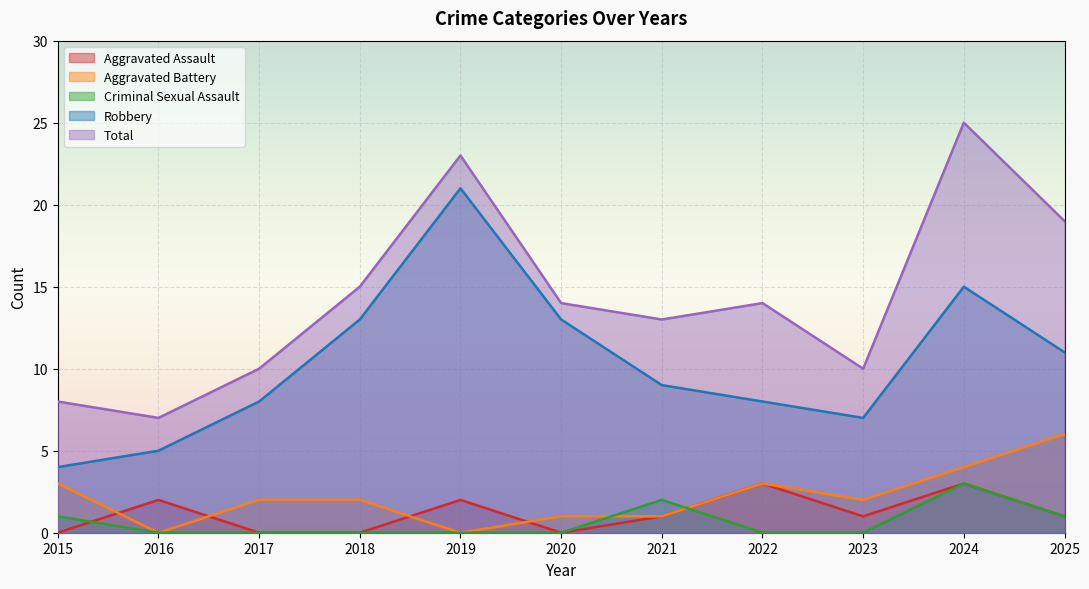

How many distinct data groups are displayed?

5